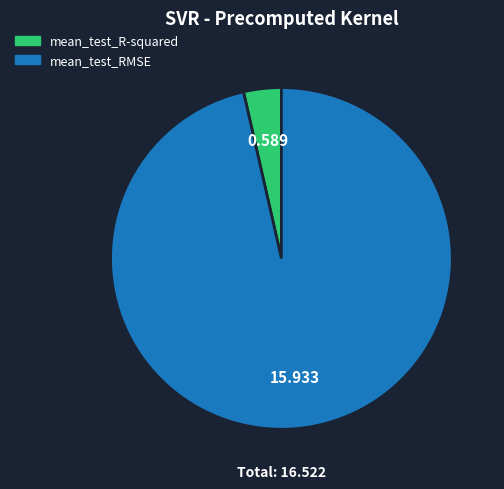

Do mean_test_R-squared and mean_test_RMSE together represent more than half of the pie?

Yes